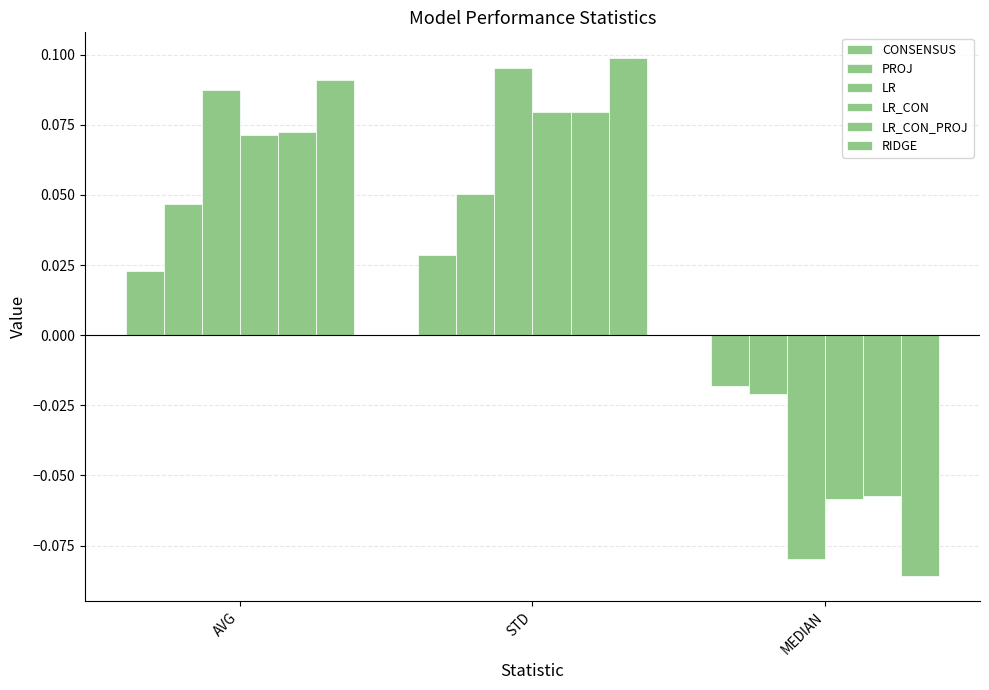

How many data points does each series have?

3